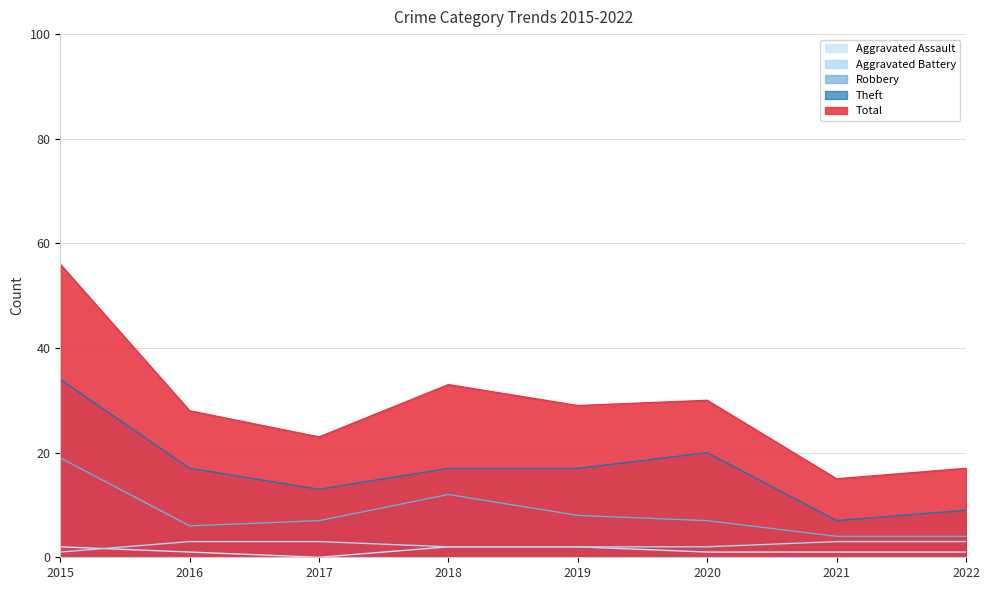

How many distinct data groups are displayed?

5